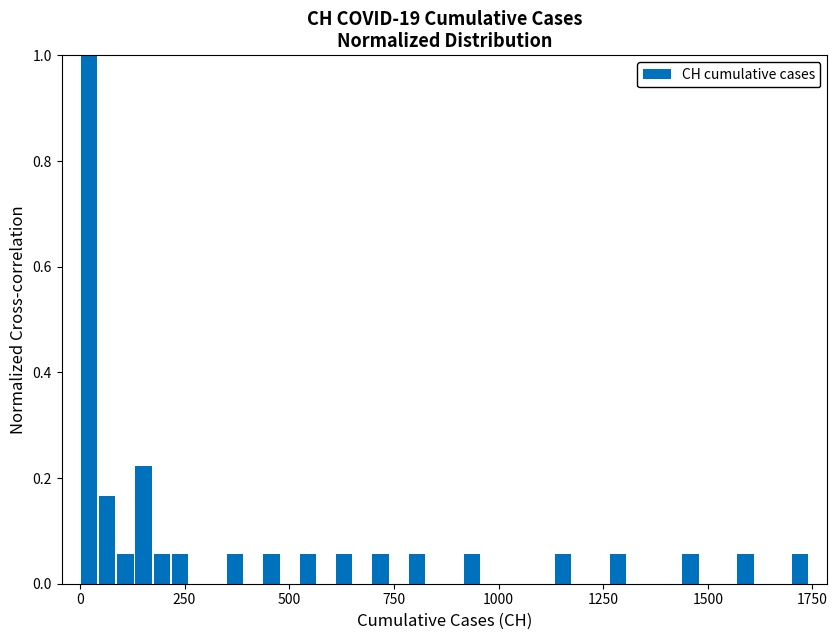

Around what value on the x-axis is the tallest bar? Give the approximate position of its centre, as read against the axis.

0